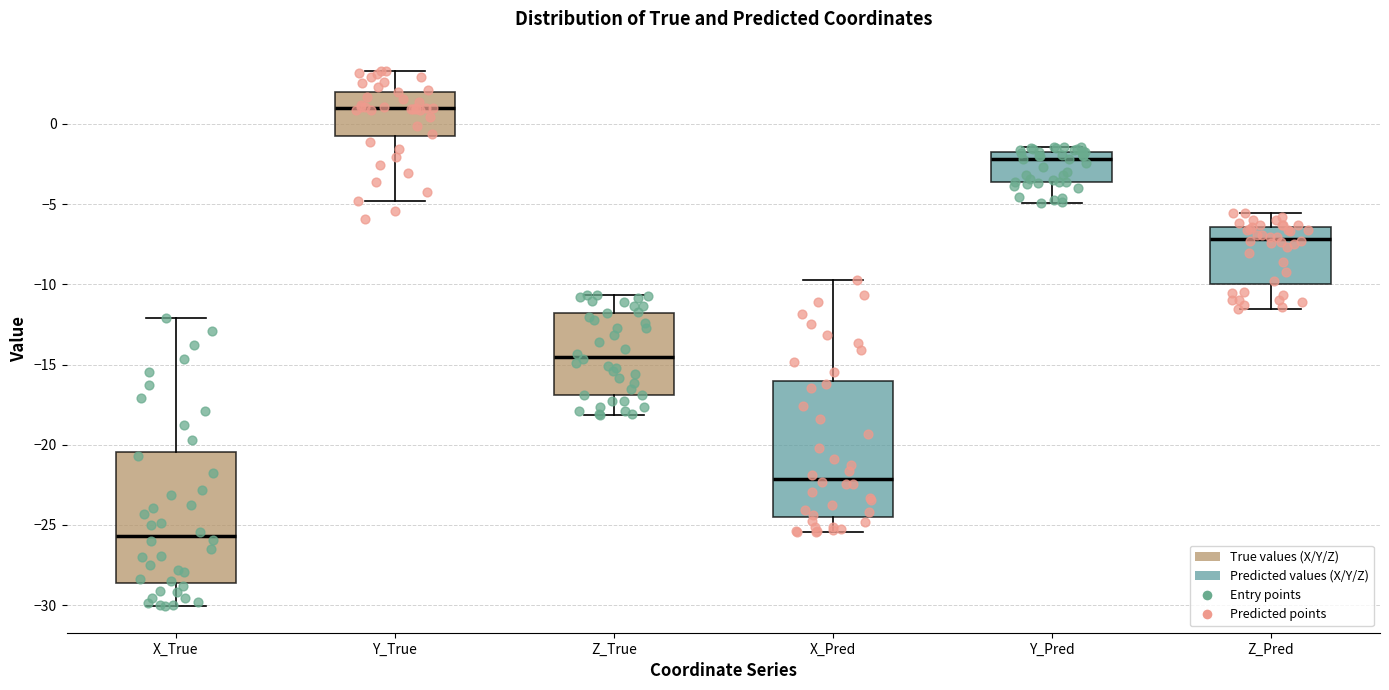

Where does the lower whisker of the box for X_True end on the y-axis? The values are not printed on the chart, so give them approximately, as read against the axis.

-30.0